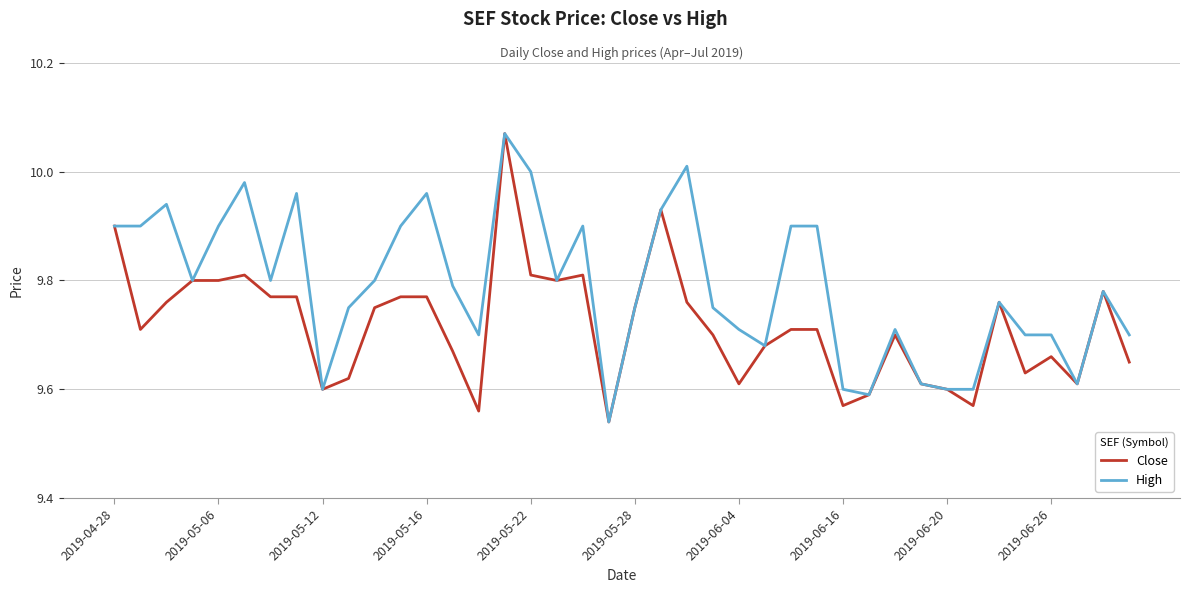

What are all the series names shown in the legend?

Close, High